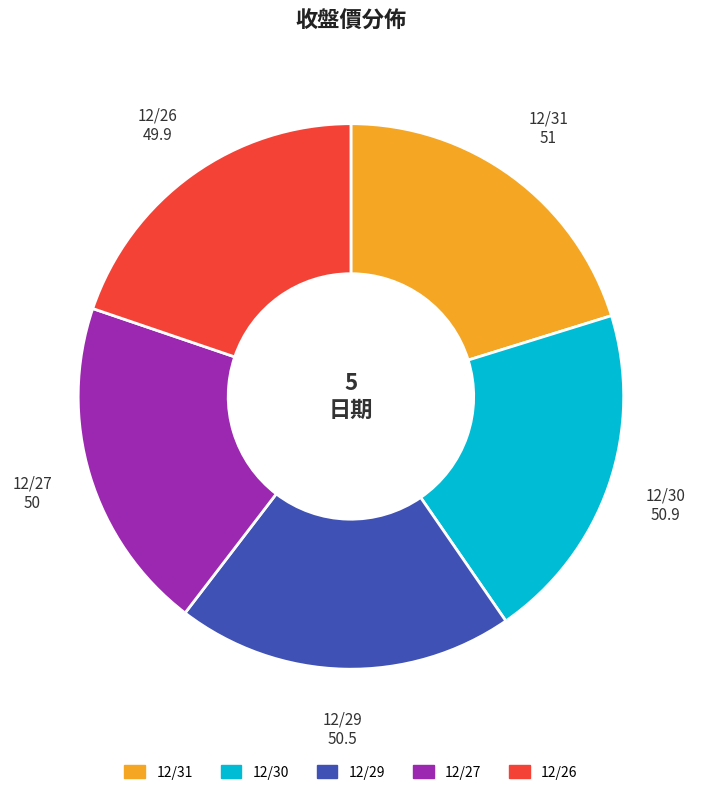

Does any single category account for the majority?

No